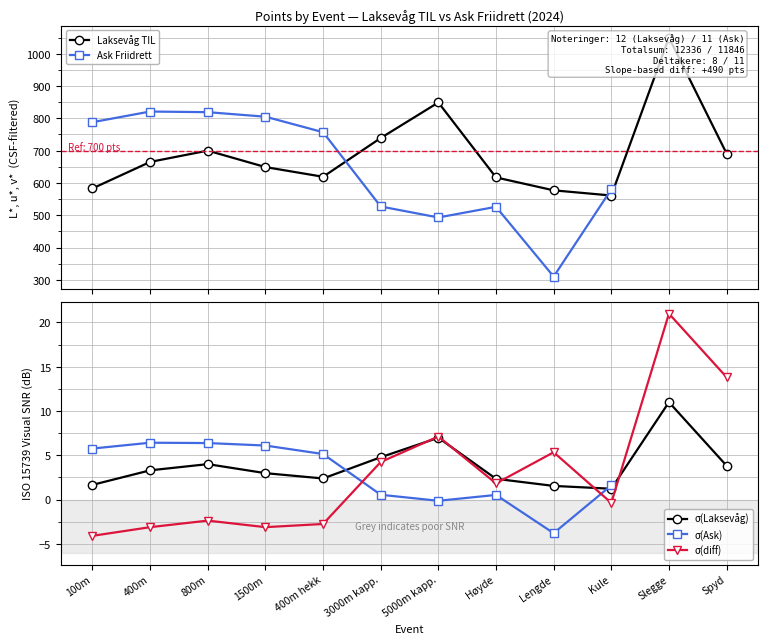

What is the average value of the Laksevåg TIL series?

691.7